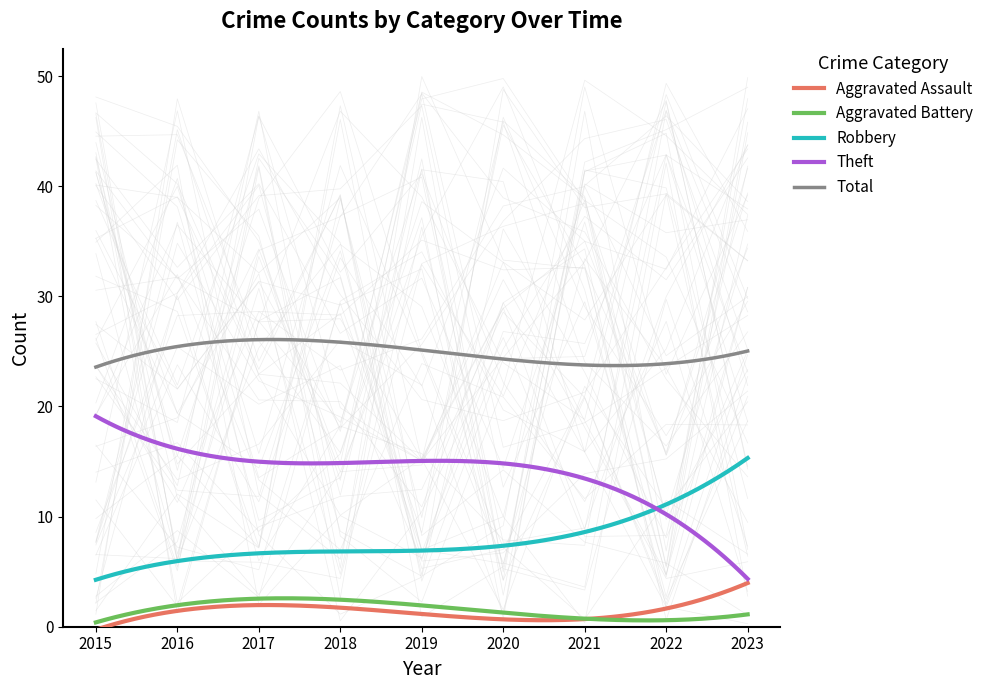

True or false: Aggravated Assault and Total cross at least once.

False